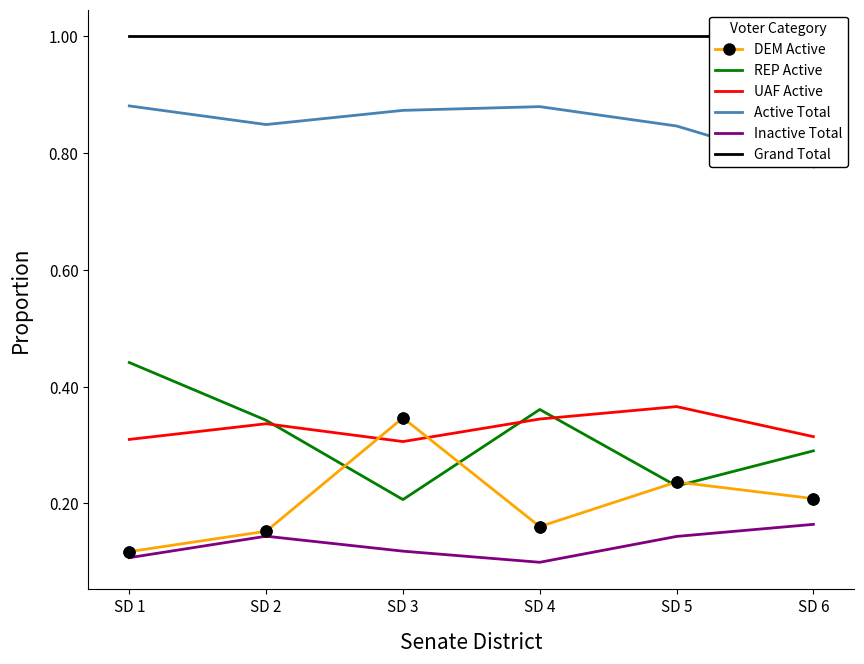

Which series has the widest spread of Y values?

REP Active